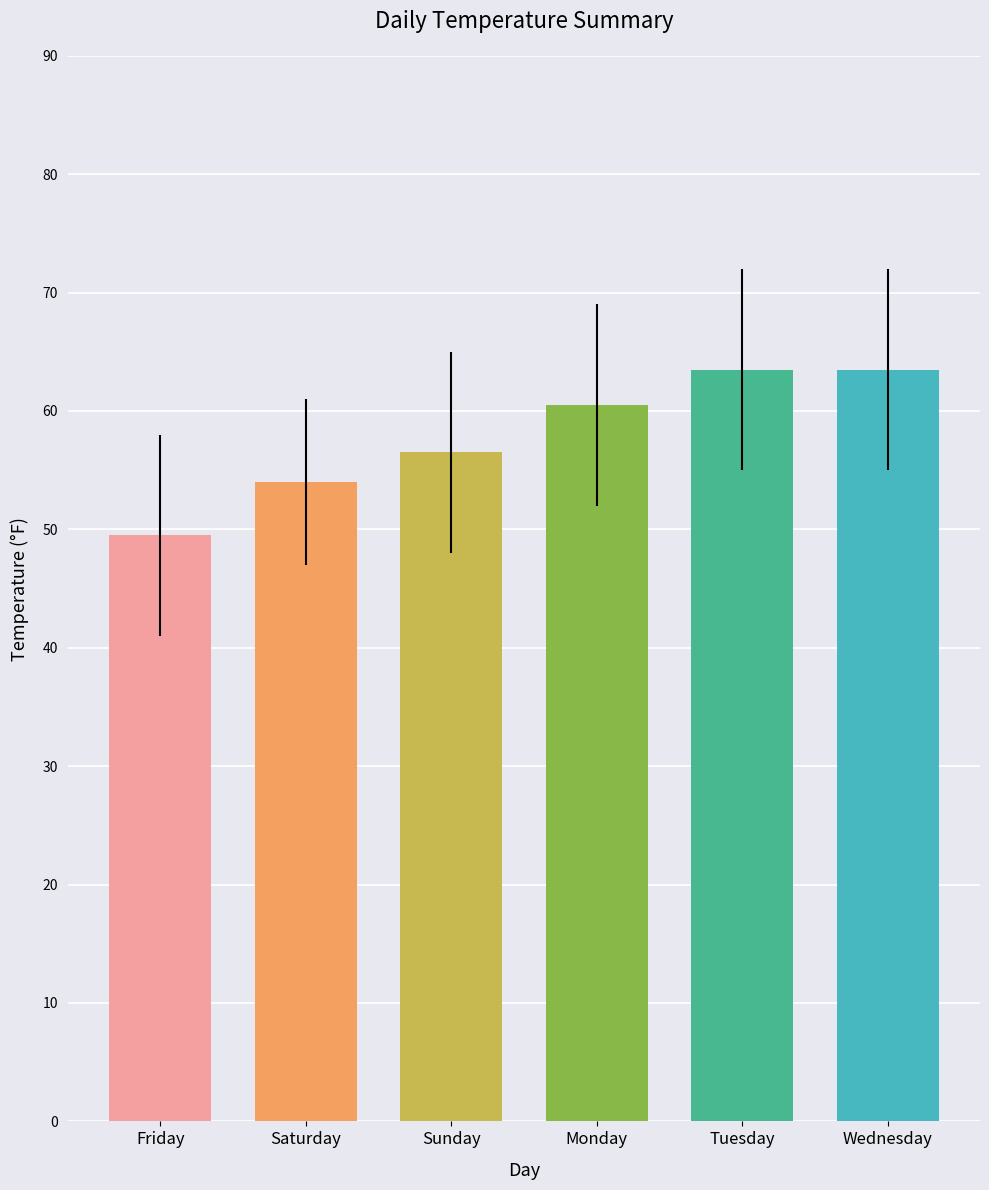

What is the ratio of the value at Sunday to the value at Tuesday?

0.9